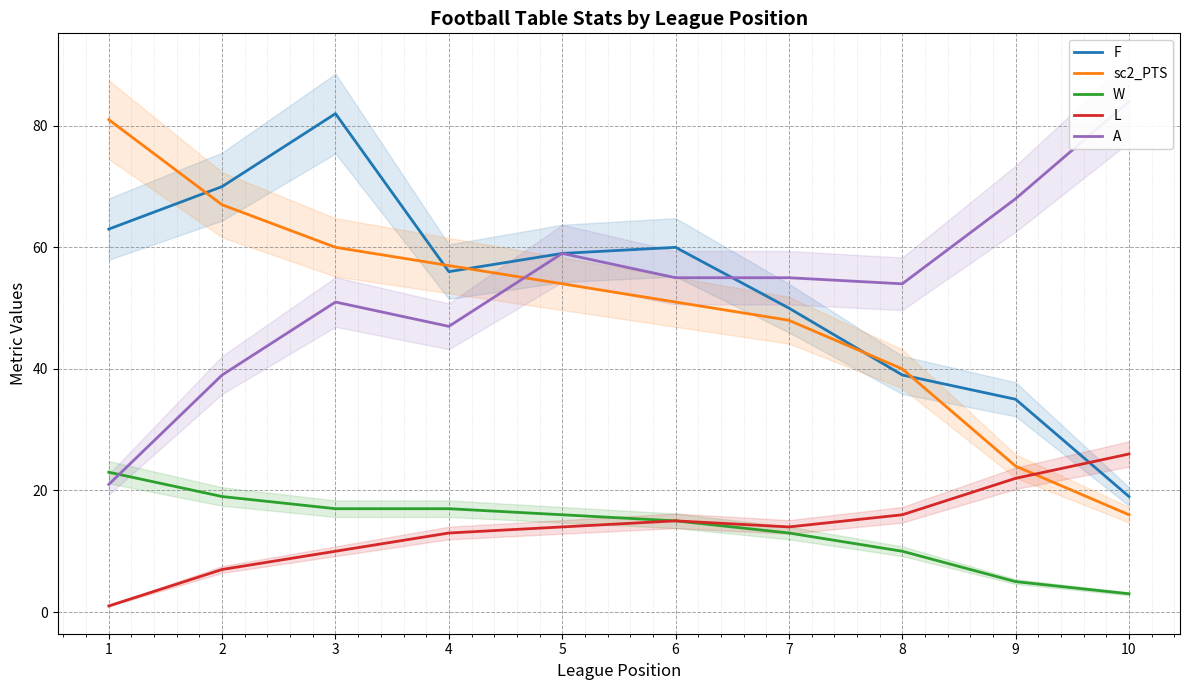

What is the difference between the L values at 9 and 2?

15